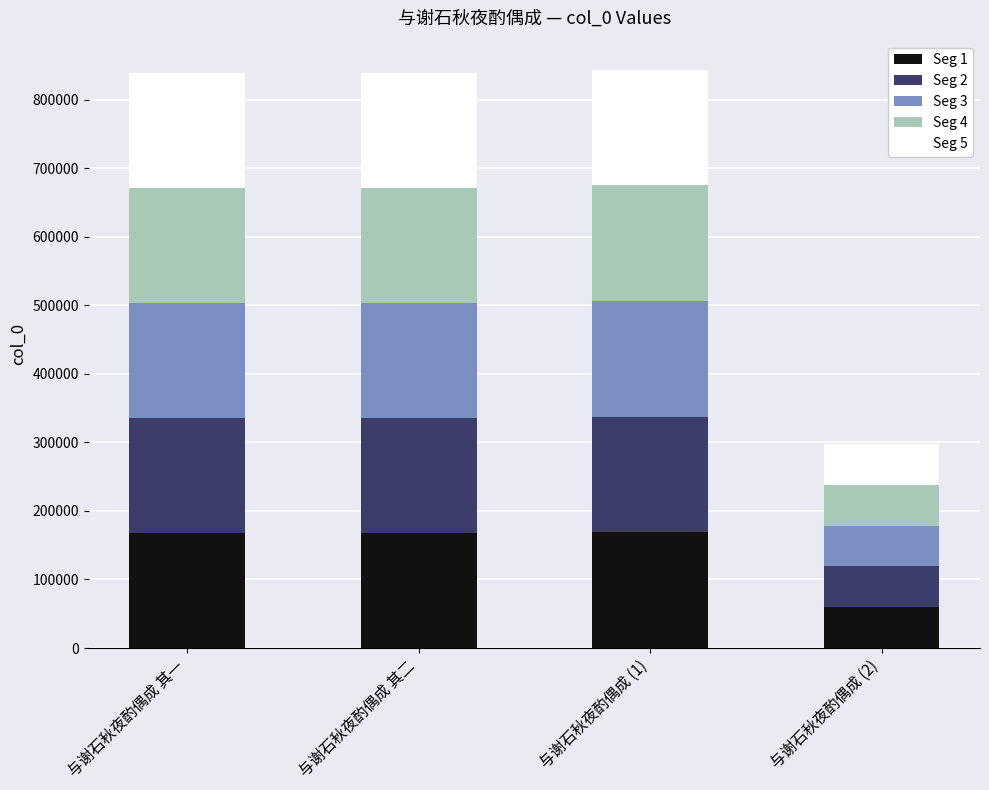

At which label does Seg 1 reach its minimum?

与谢石秋夜酌偶成 (2)